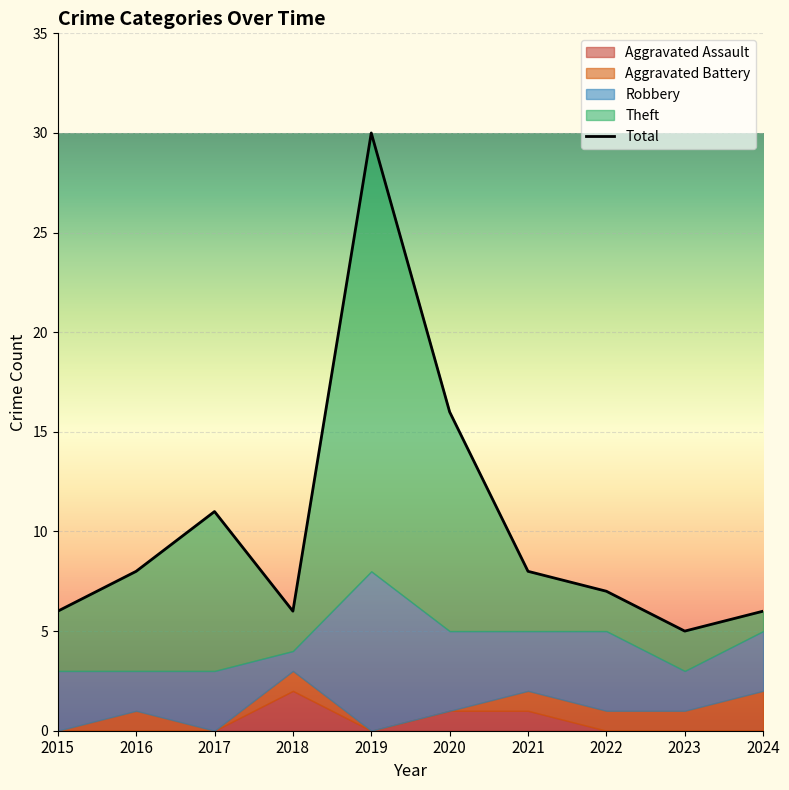

What is the difference between the Theft values at 2023 and 2015?

1